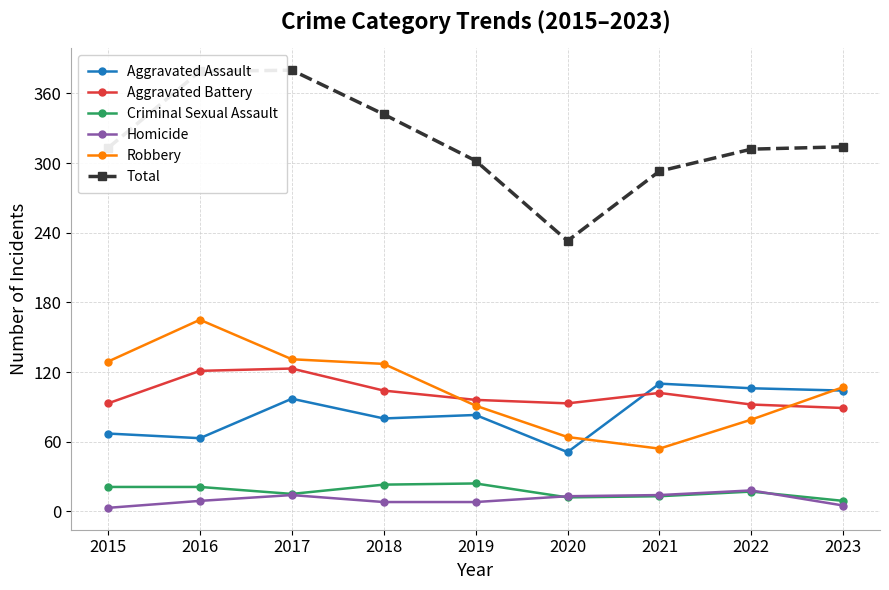

What is the average value of the Total series?

319